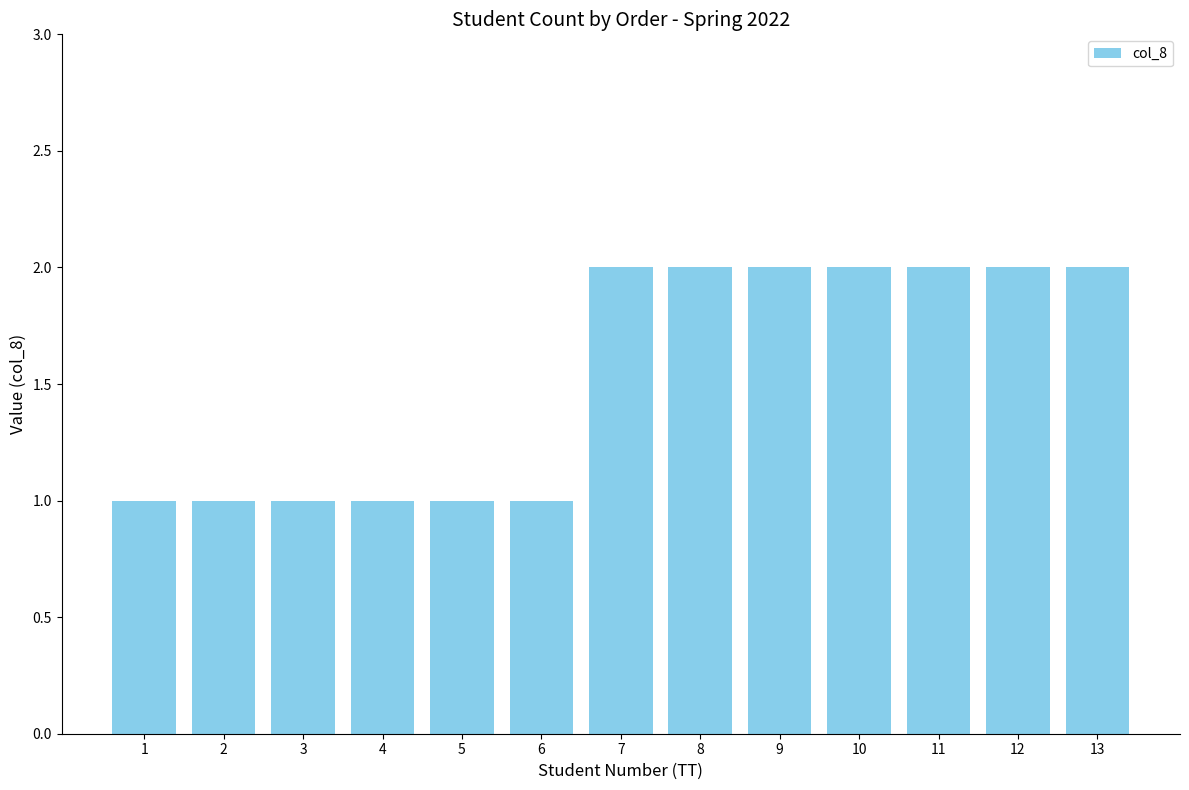

What is the sum of all values?

20